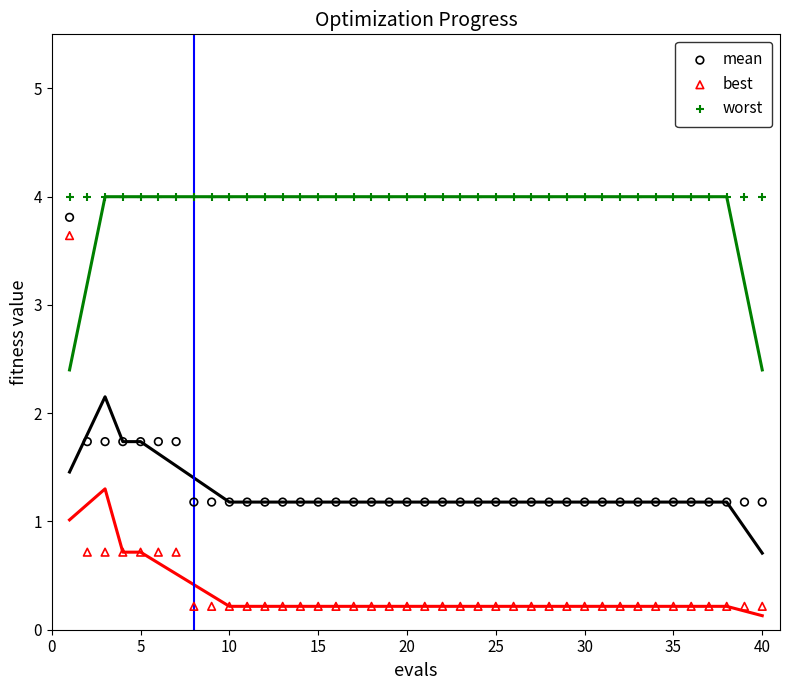

Which series reaches the minimum Y coordinate?

best